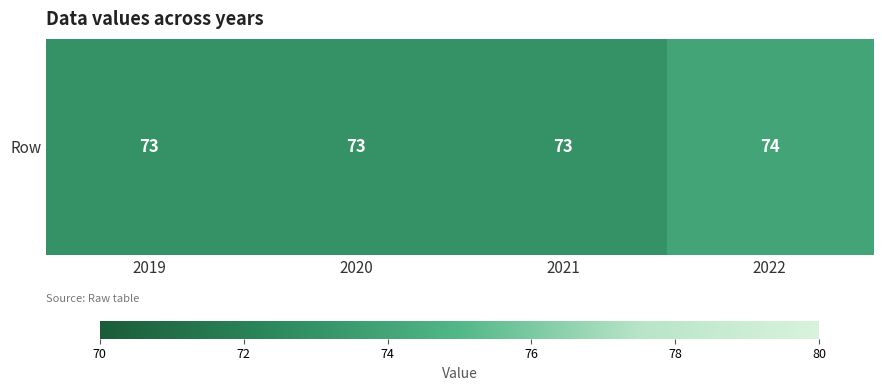

Which has a higher value, 2020 or 2019?

2020